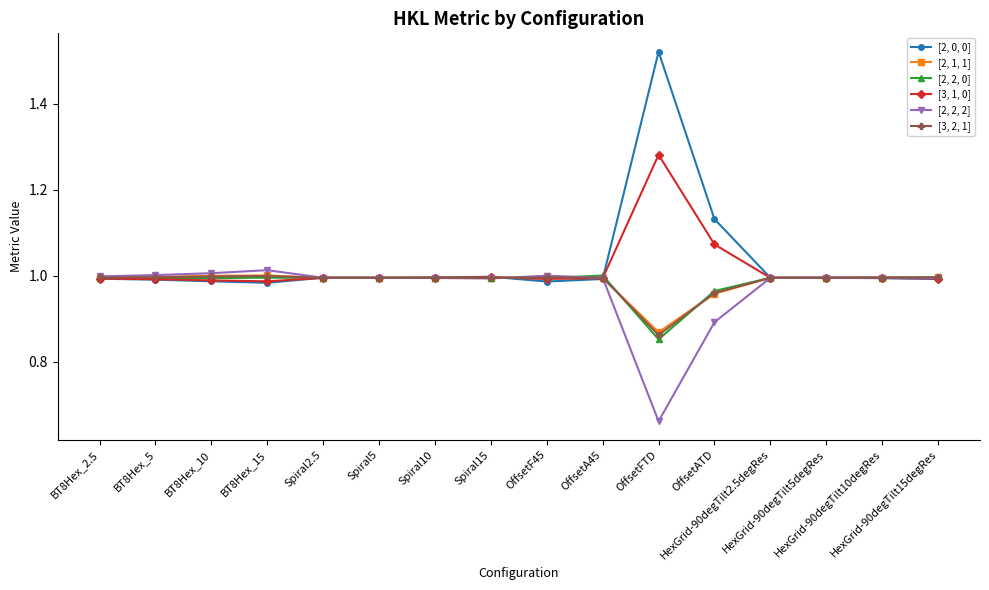

True or false: [3, 1, 0] and [3, 2, 1] intersect in this chart.

True